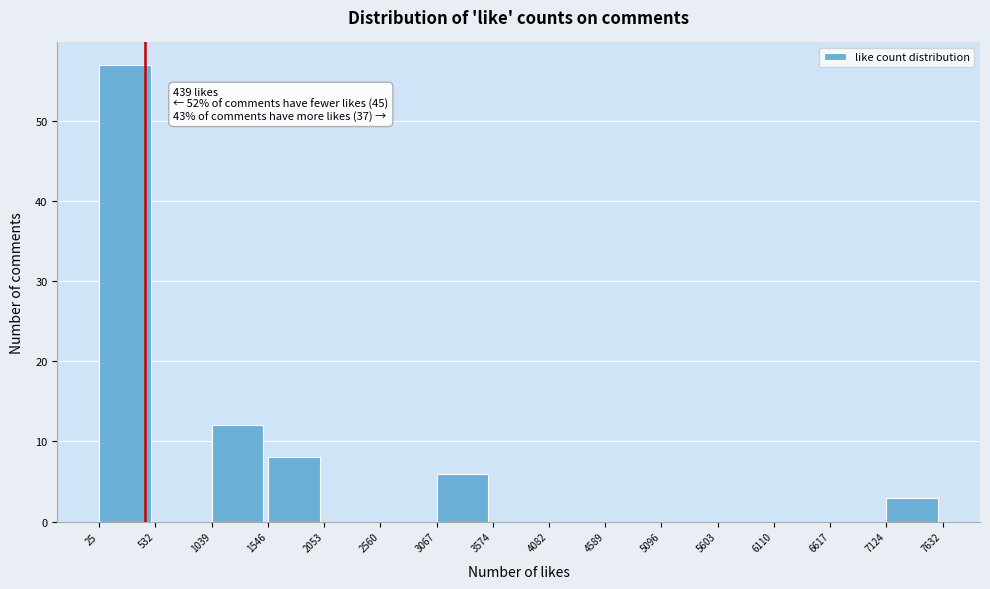

Over which range of the x-axis is the bar tallest?

25 to 532